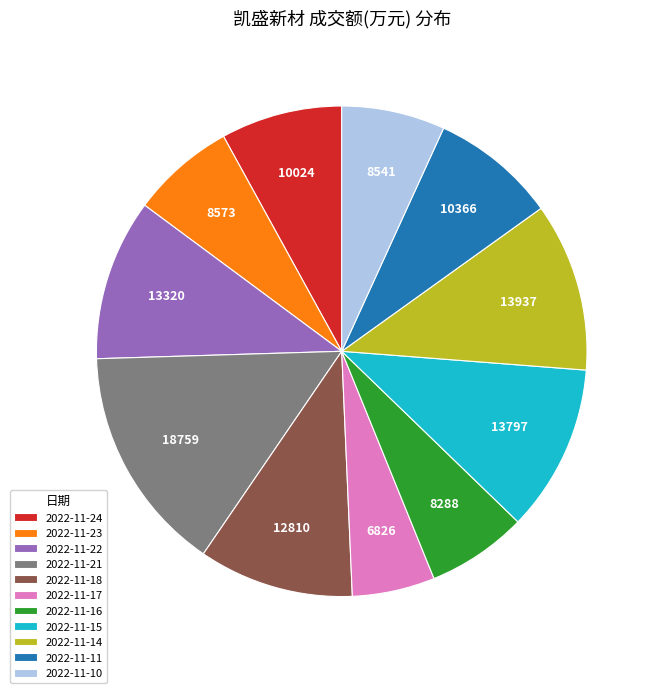

Is it true that 2022-11-11 is 16% of the pie?

False